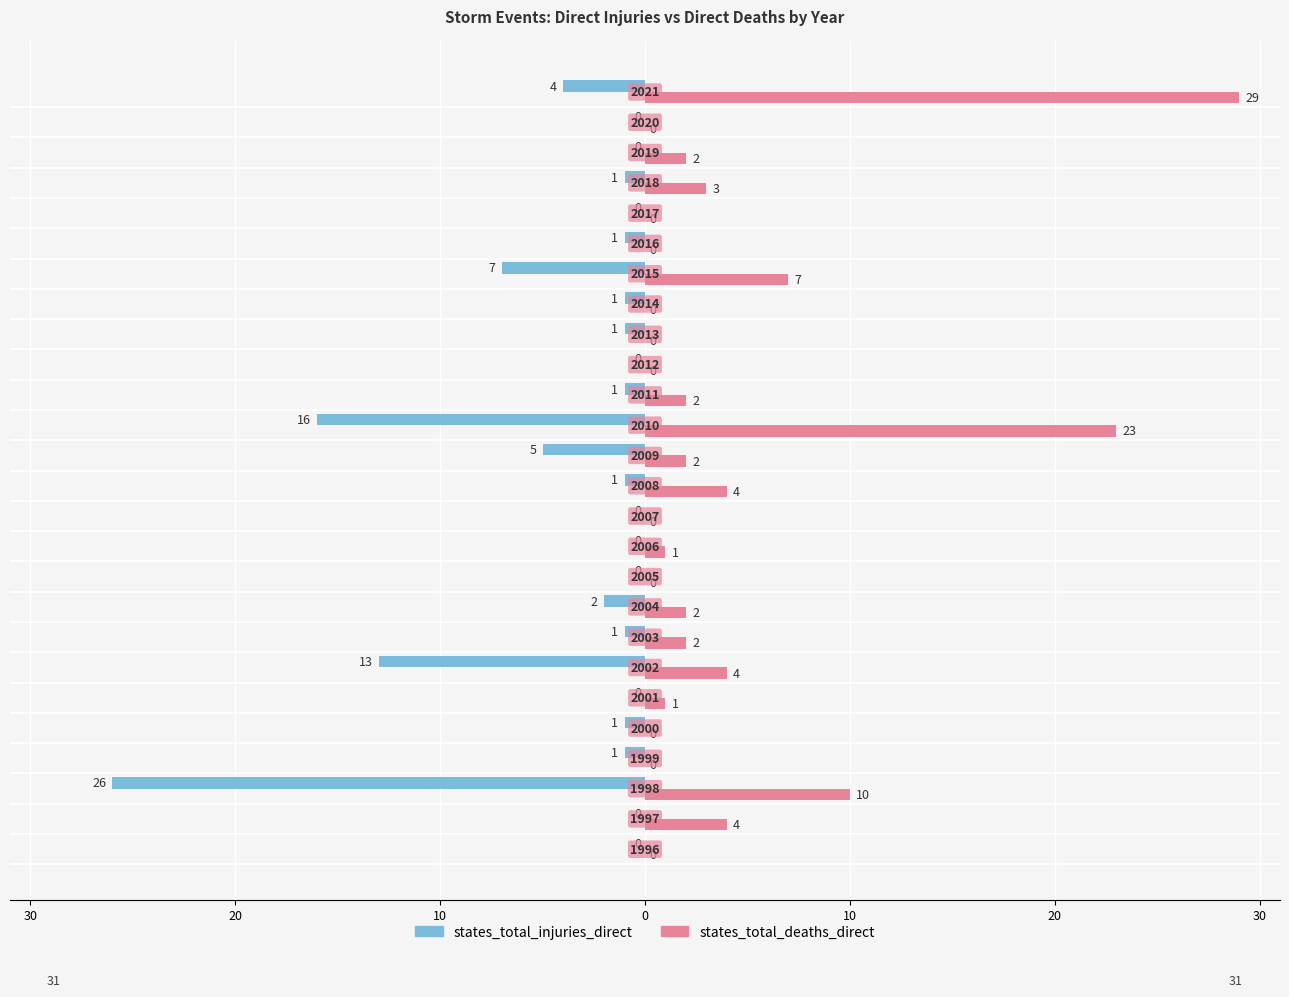

List the series in order of their overall mean, highest first.

states_total_deaths_direct, states_total_injuries_direct